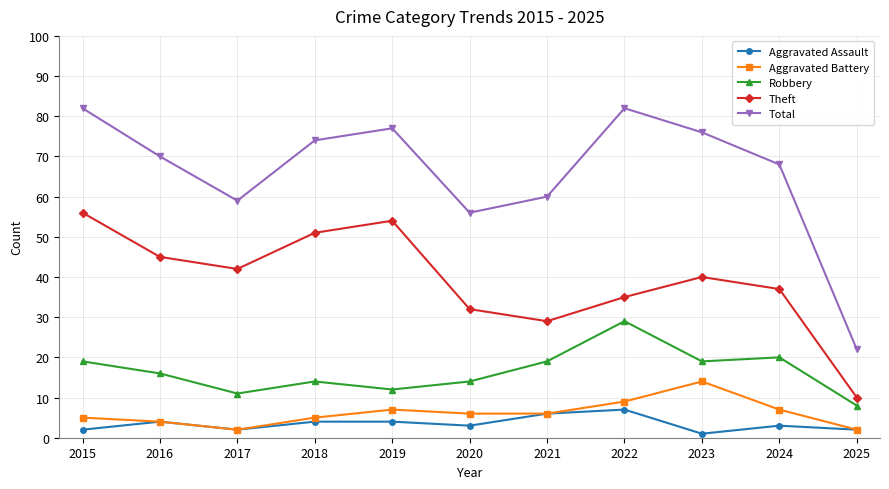

Count the number of data series in this chart.

5